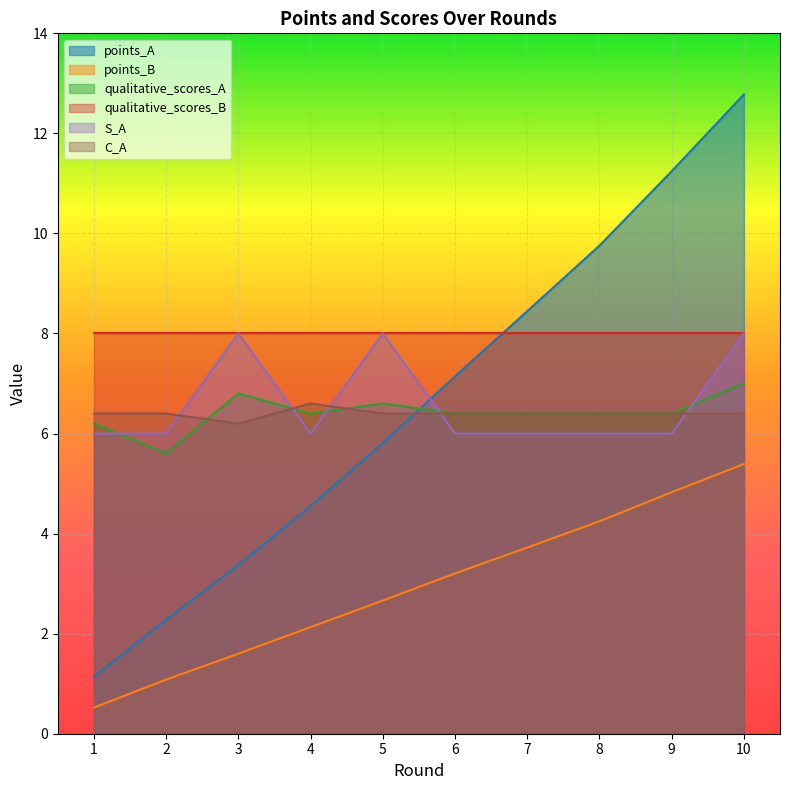

What is the lowest value of the S_A series?

6.0